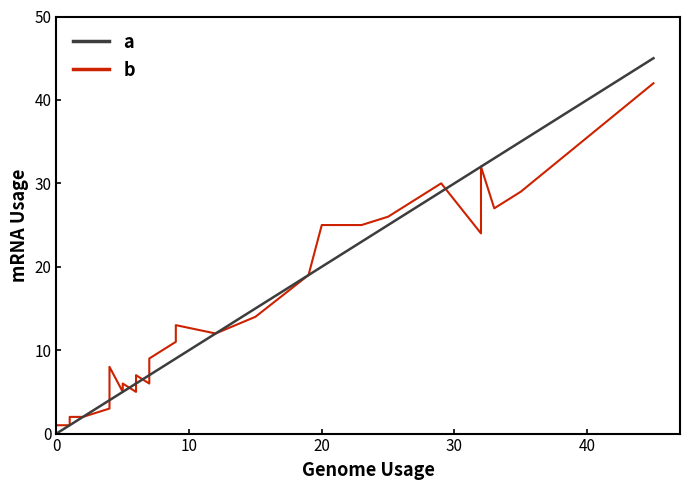

Which series has the largest total across all categories?

genome usage